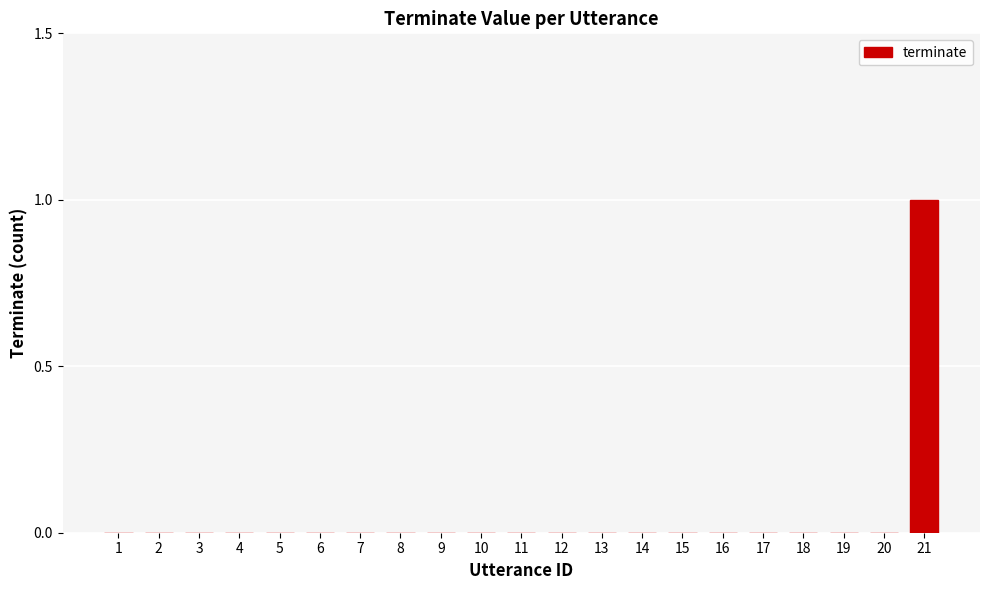

True or false: the data shows -1 at 2.

False